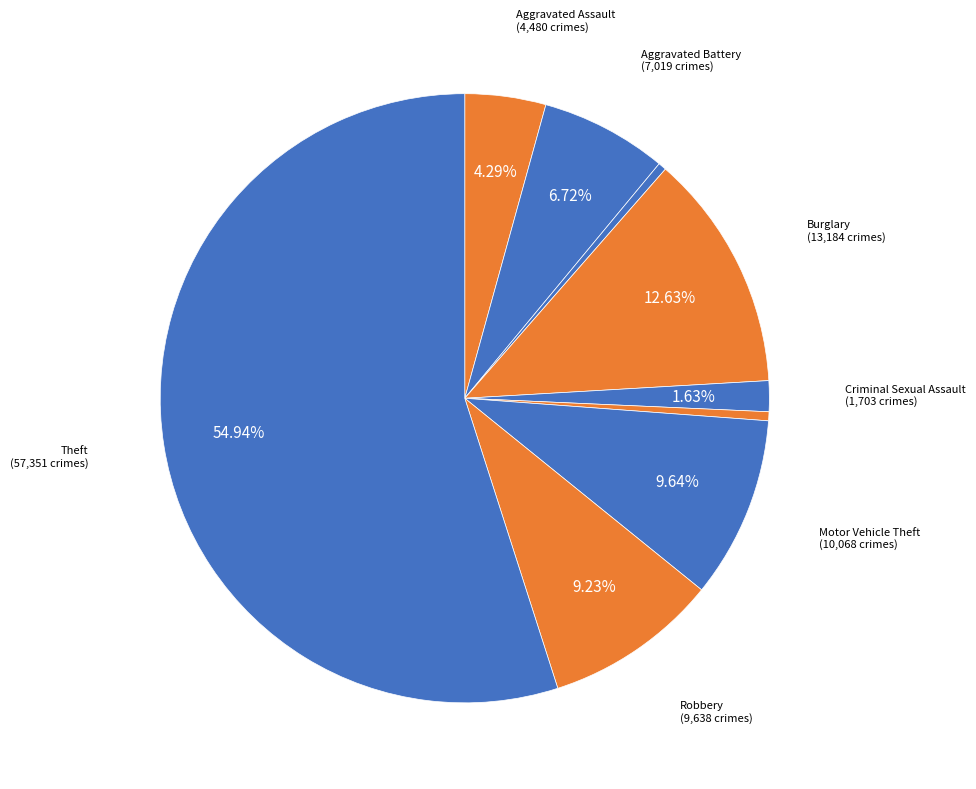

To the nearest percent, what is the difference between the largest and smallest slice percentages?

55%